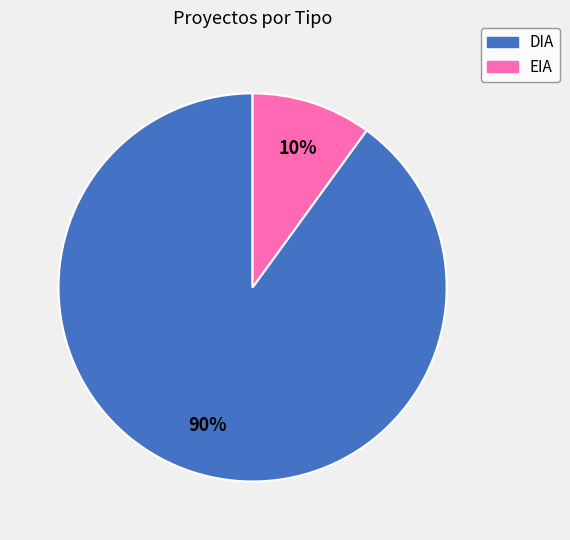

Rank the categories by value from lowest to highest.

EIA, DIA